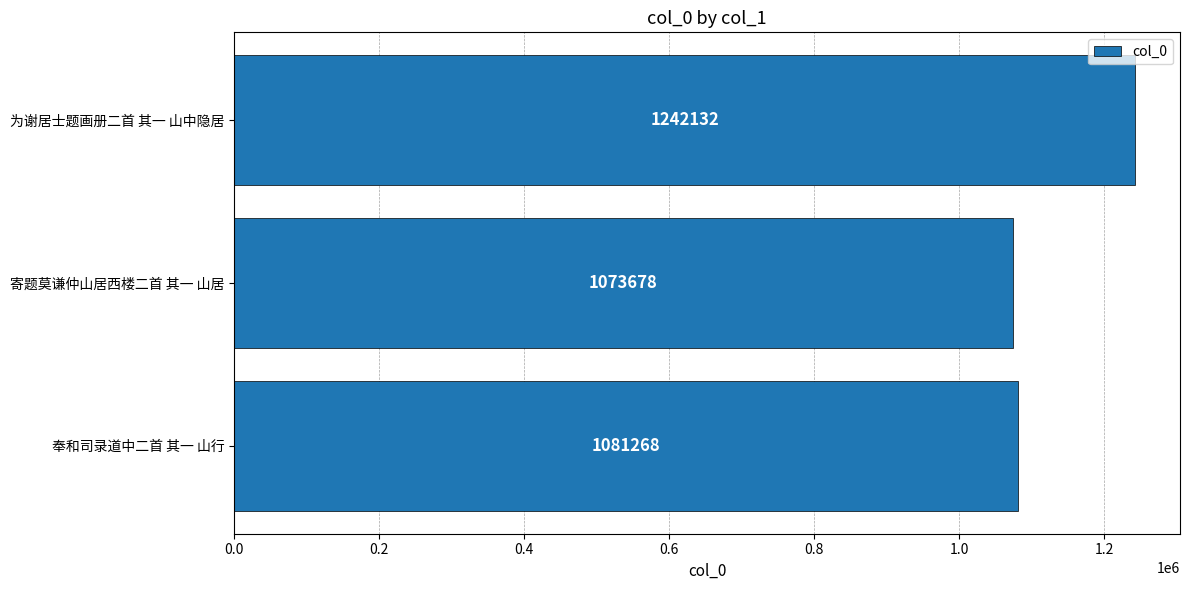

Is it true that the value at 寄题莫谦仲山居西楼二首 其一 山居 is 1073678?

True